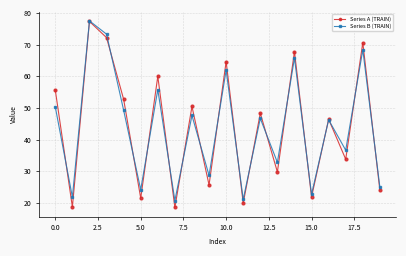

At how many categories does at least one series exceed 75?

1